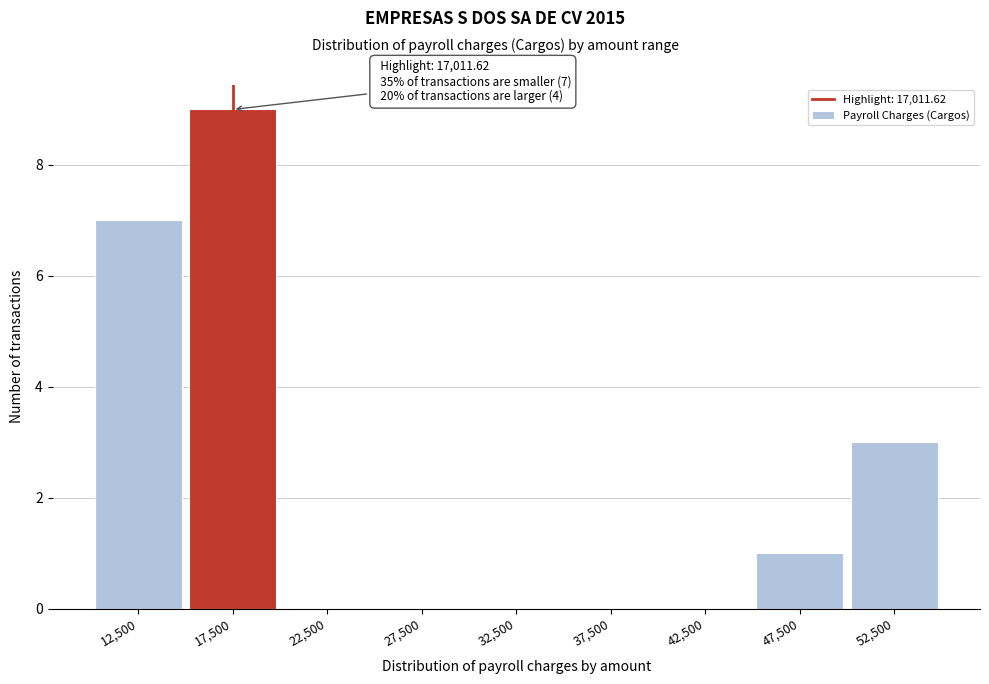

Reading left to right, transcribe all the data shown in this chart.

12,500=7	17,500=9	22,500=0	27,500=0	32,500=0	37,500=0	42,500=0	47,500=1	52,500=3